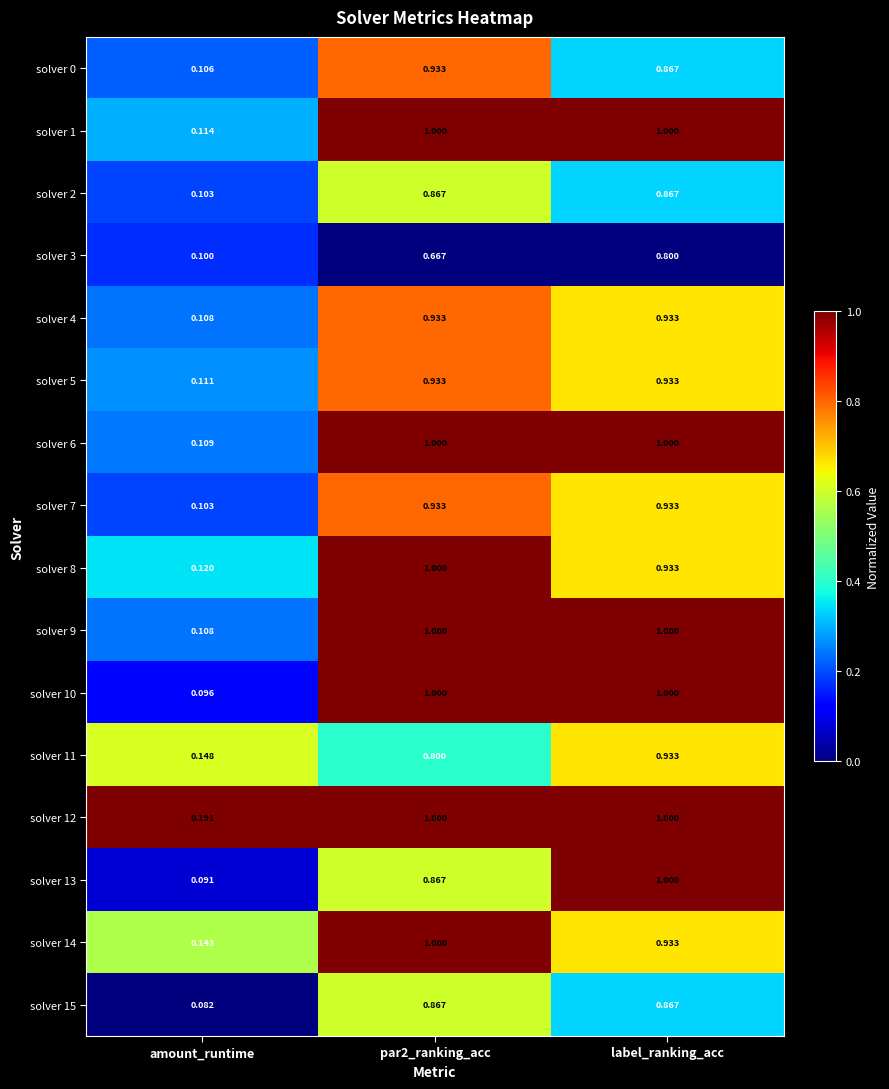

Which category has the lowest value in the solver 14 series?

amount_runtime